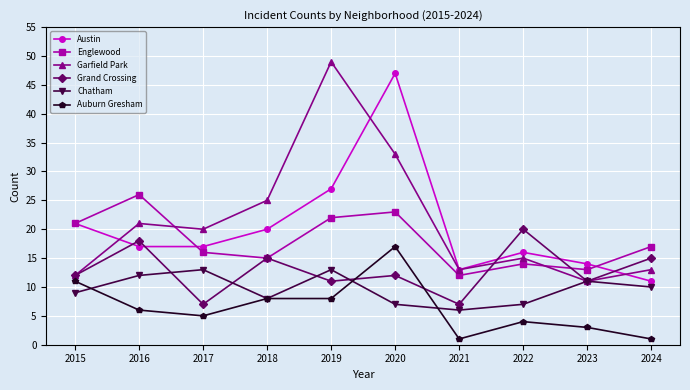

Is it true that Englewood equals 19 at 2021?

False